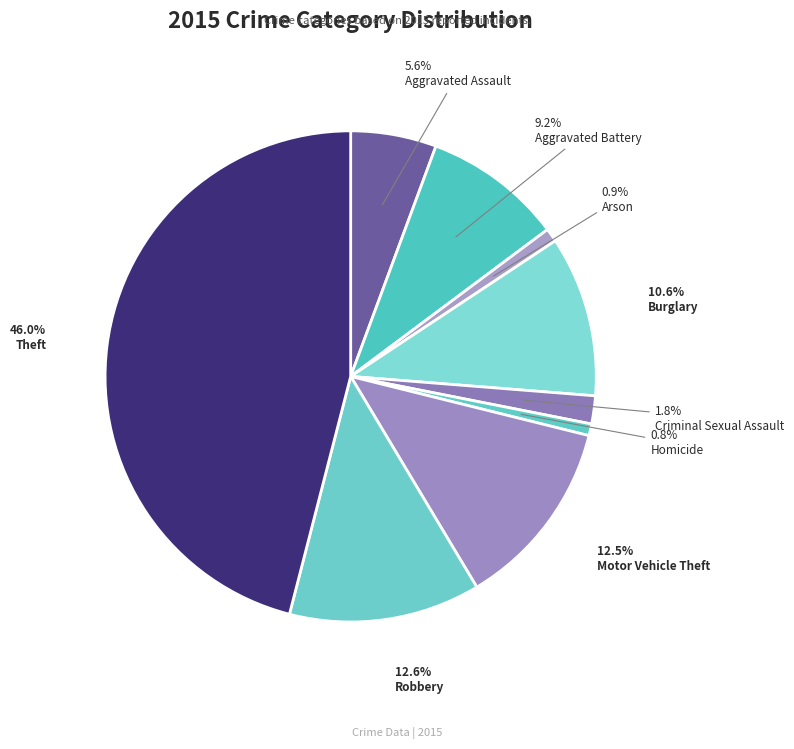

How many slices are in this pie chart?

9